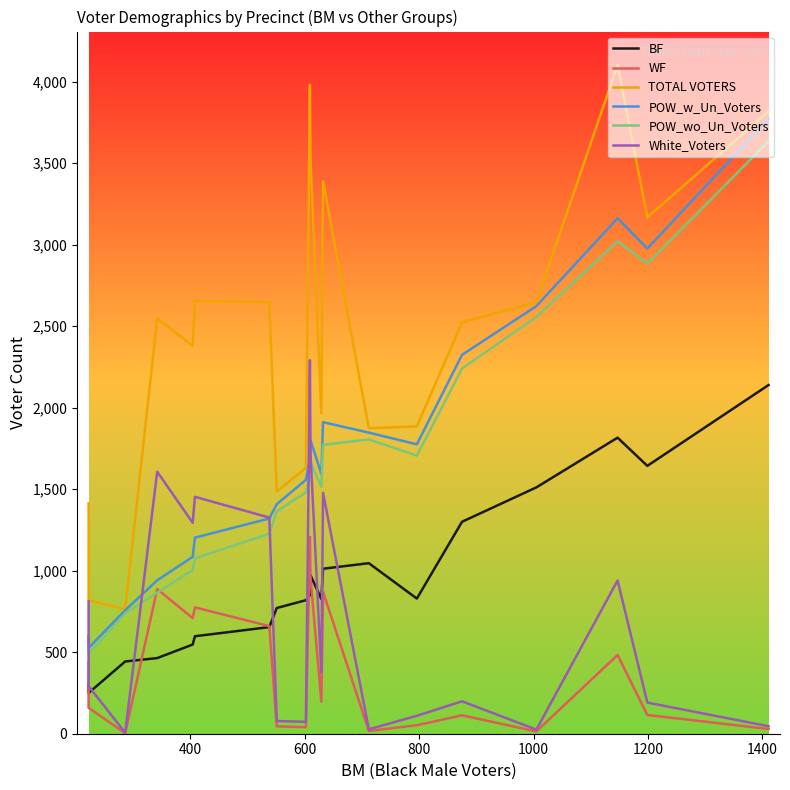

Reading right to left, extract all data points from this chart.

BF: 2139	1643	1816	1511	1300	829	1046	1012	826	972	849	819	771	654	598	547	464	443	250	307
WF: 29	115	483	14	113	52	17	871	197	959	1207	40	45	660	775	709	887	3	159	438
TOTAL VOTERS: 3817	3167	4102	2648	2523	1885	1874	3389	1966	3524	3981	1630	1486	2646	2656	2379	2548	763	819	1413
POW_w_Un_Voters: 3771	2976	3162	2623	2324	1775	1847	1911	1593	1801	1690	1557	1408	1320	1203	1085	941	757	527	601
POW_wo_Un_Voters: 3634	2884	3021	2557	2240	1706	1805	1772	1515	1665	1574	1481	1364	1226	1076	1003	866	739	490	549
White_Voters: 46	191	940	25	199	110	27	1478	373	1723	2291	73	78	1326	1453	1294	1607	6	292	812